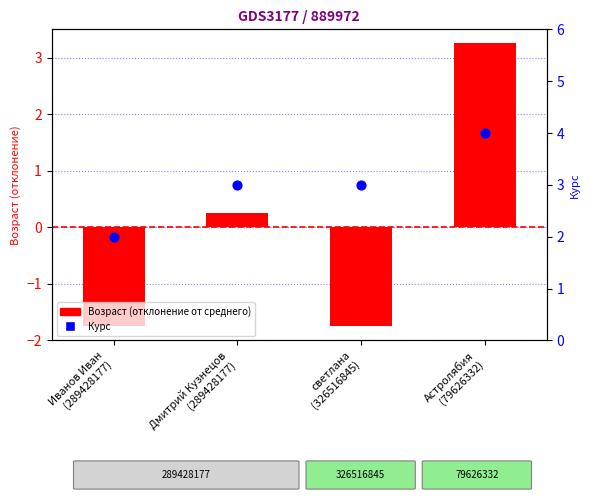

At which category is the sum across all series the highest?

Астролябия
(79626332)